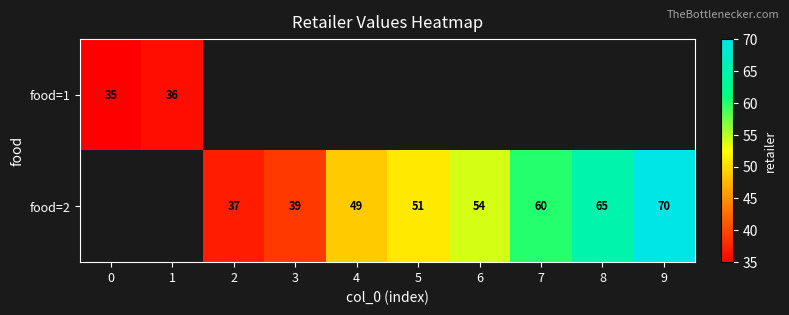

What is the greatest value displayed?

70.0